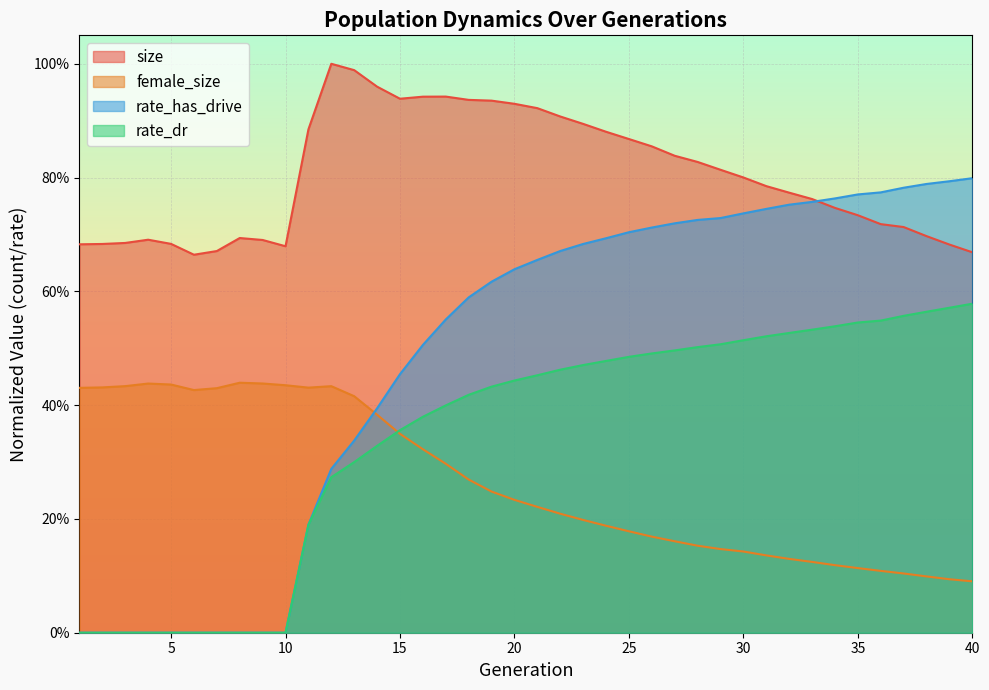

What is the difference between the second highest and second lowest values in the size series?

0.3